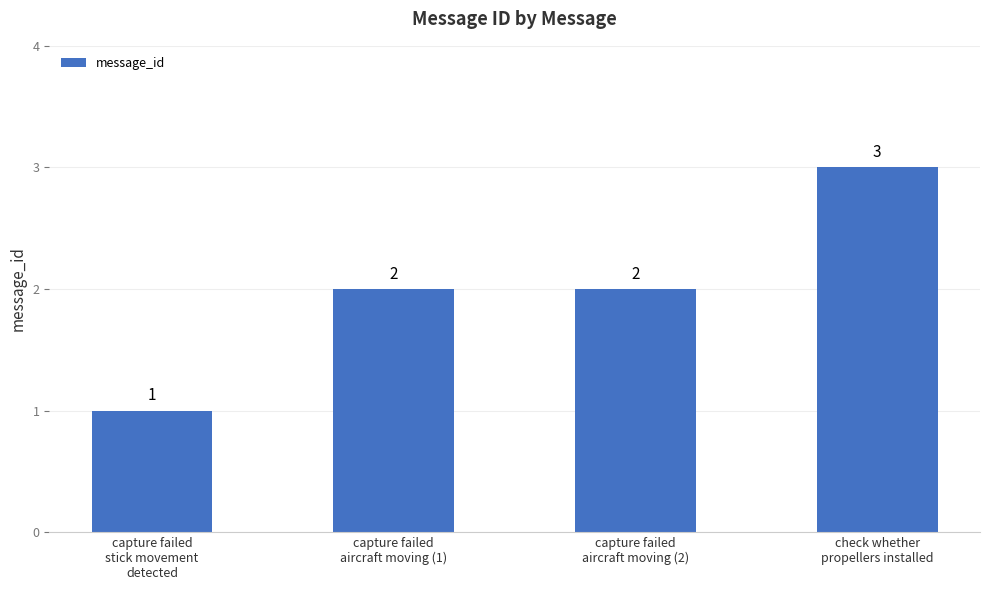

What is the label of the 1st bar from the left?

capture failed
stick movement
detected